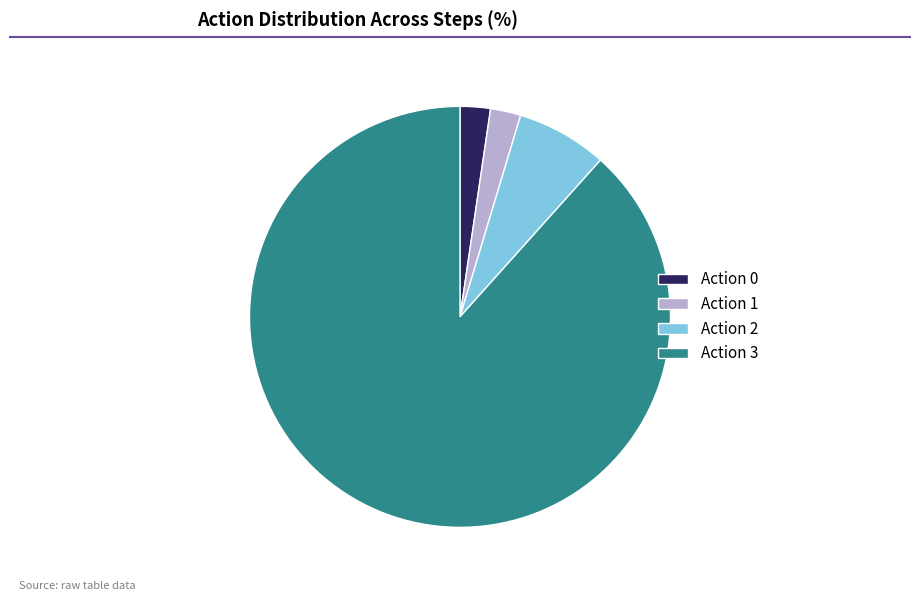

Is it true that Action 1 is 2% of the pie?

True